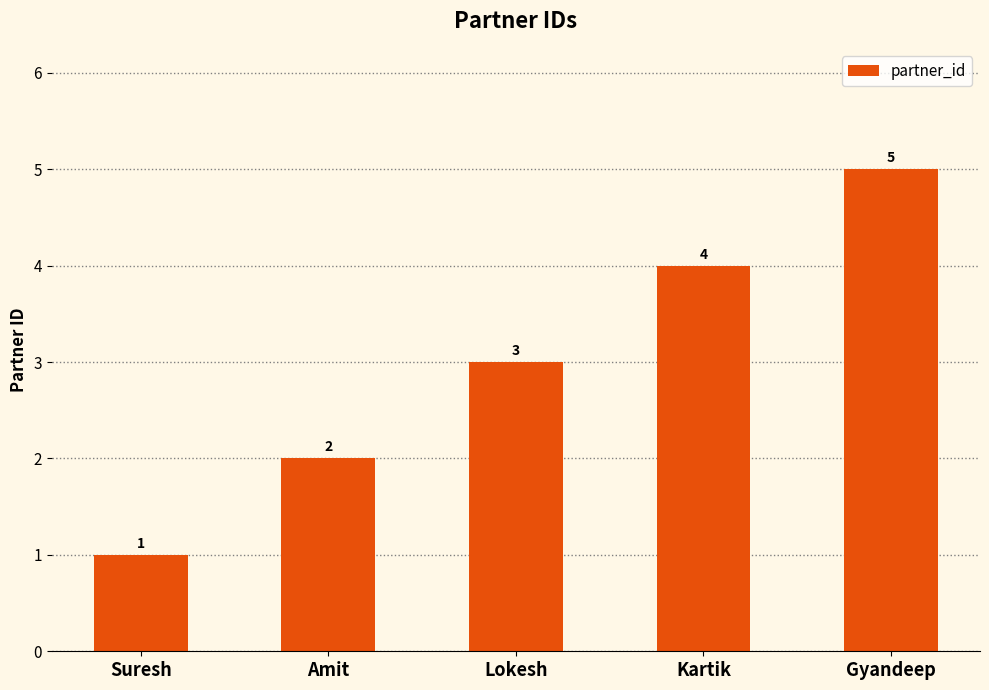

Reading left to right, list all the values displayed in this chart.

1	2	3	4	5